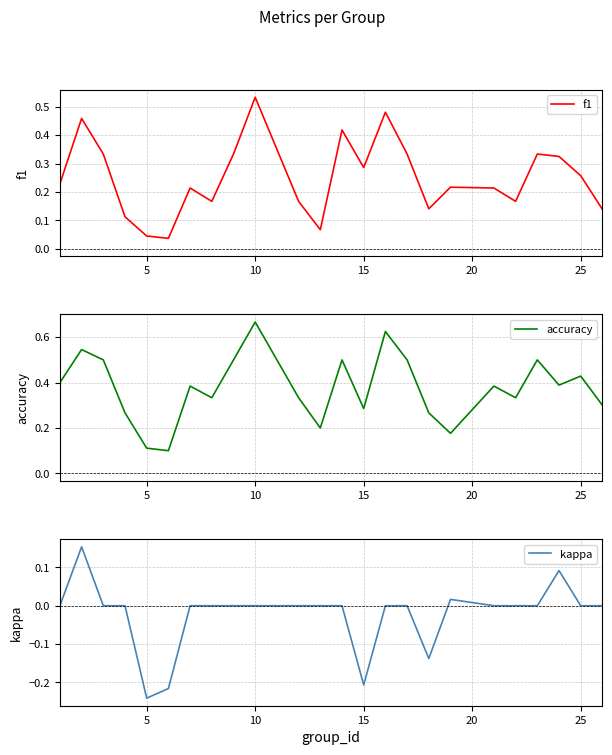

How many series are shown in this chart?

3